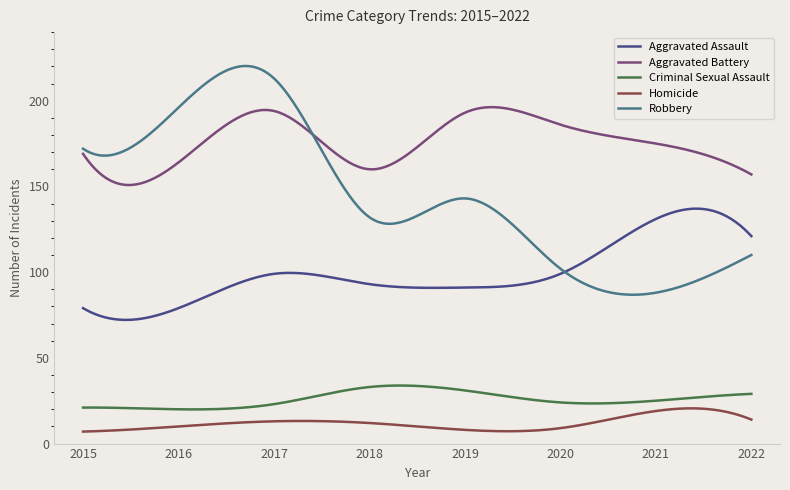

List the series in order of their peak value, lowest first.

Homicide, Criminal Sexual Assault, Aggravated Assault, Aggravated Battery, Robbery